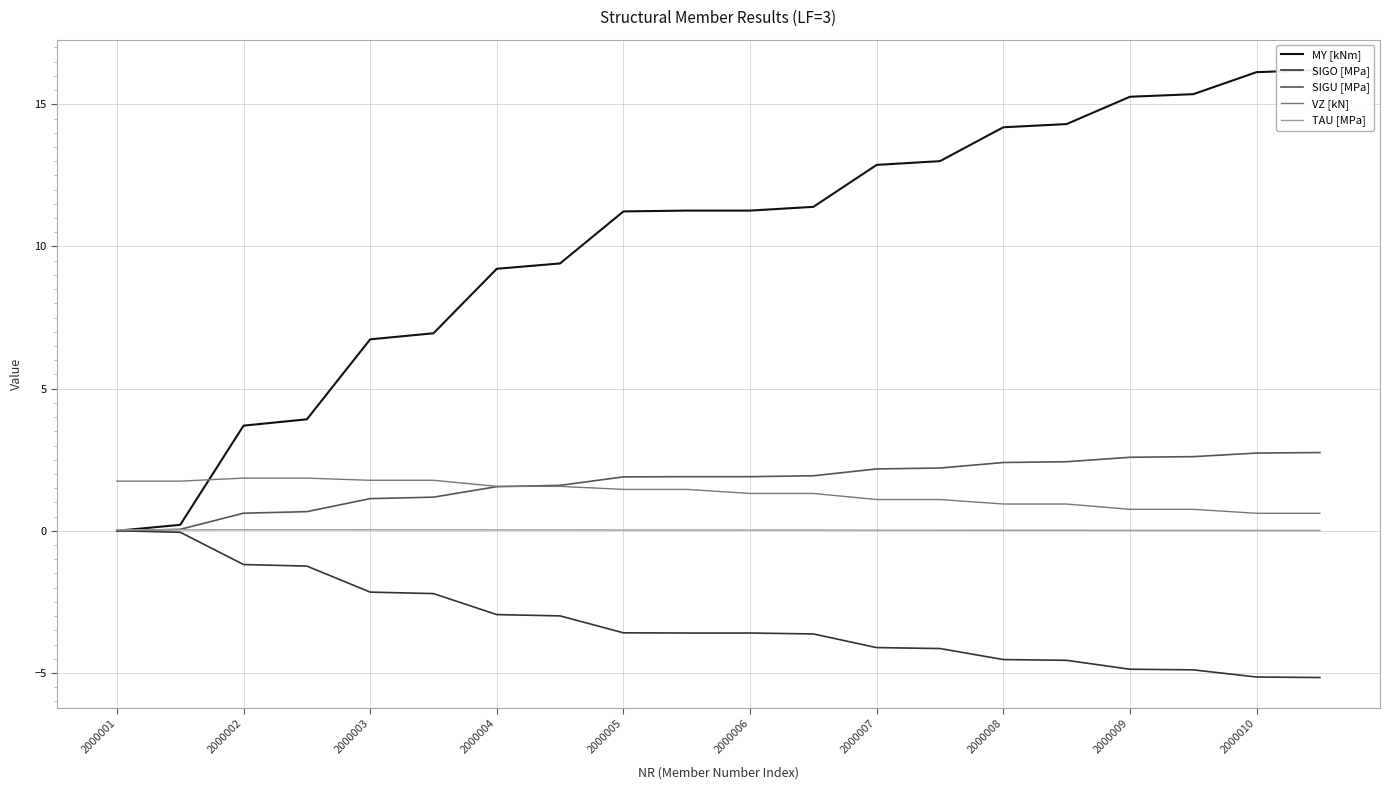

Is it true that TAU [MPa] equals 0.0 at 2000007?

True